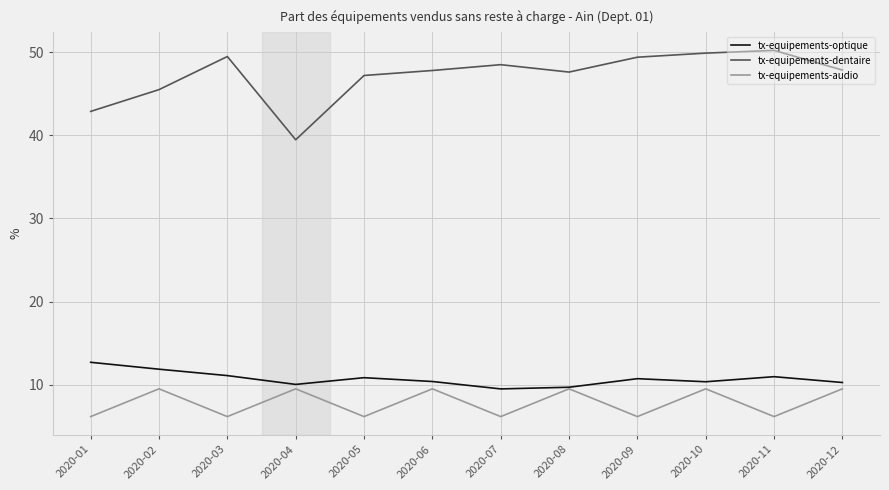

Is it true that tx-equipements-dentaire equals 49.9 at 2020-10?

True